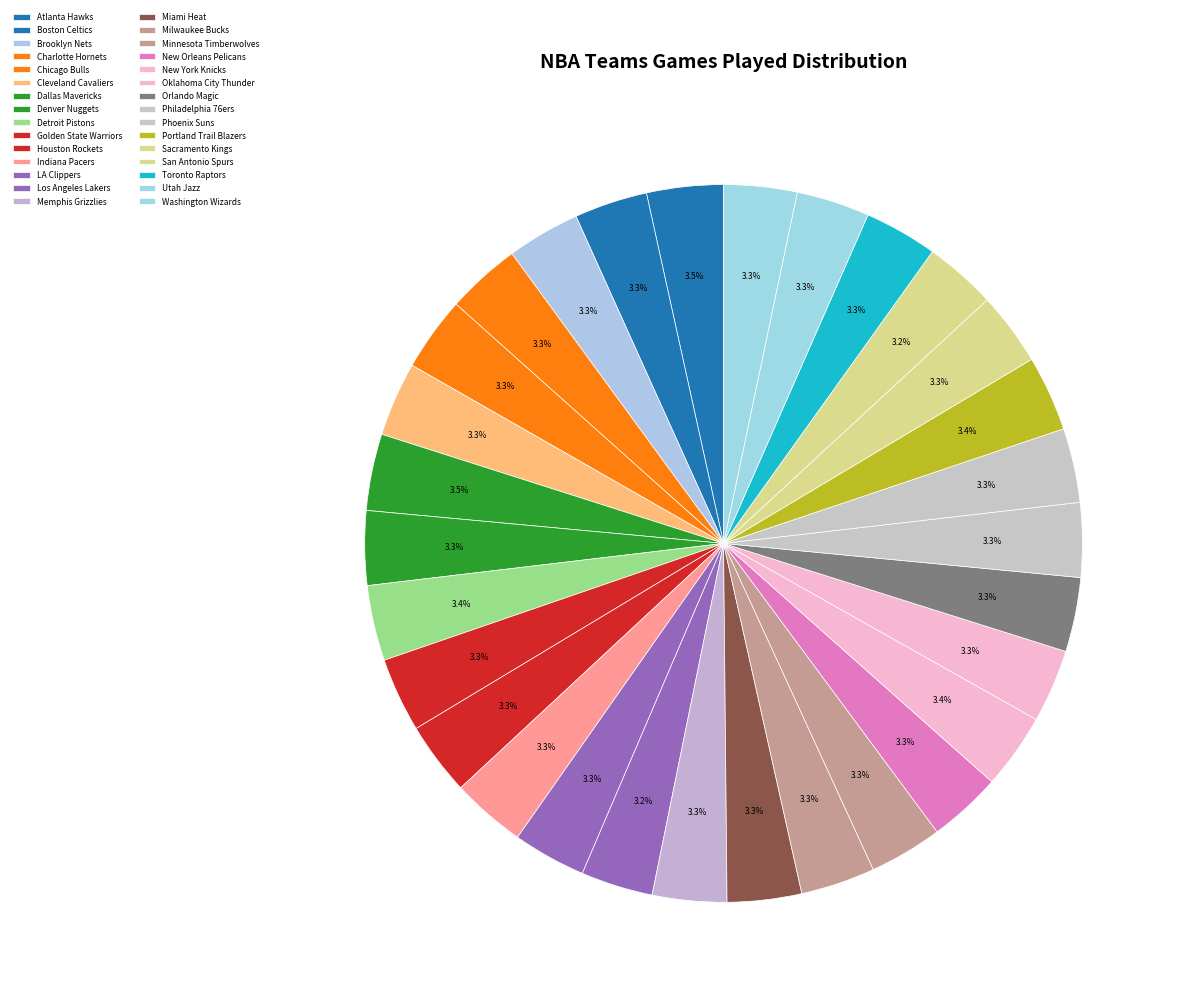

The Sacramento Kings slice represents 9% of the pie. True or false?

False